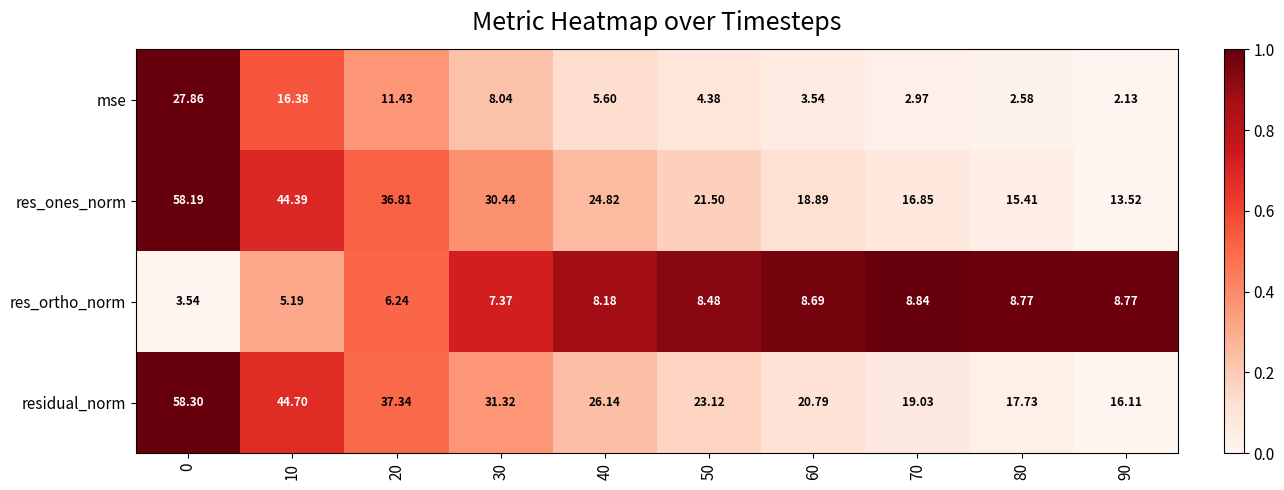

Is the value of res_ones_norm at 70 greater than the value of mse at 10?

Yes